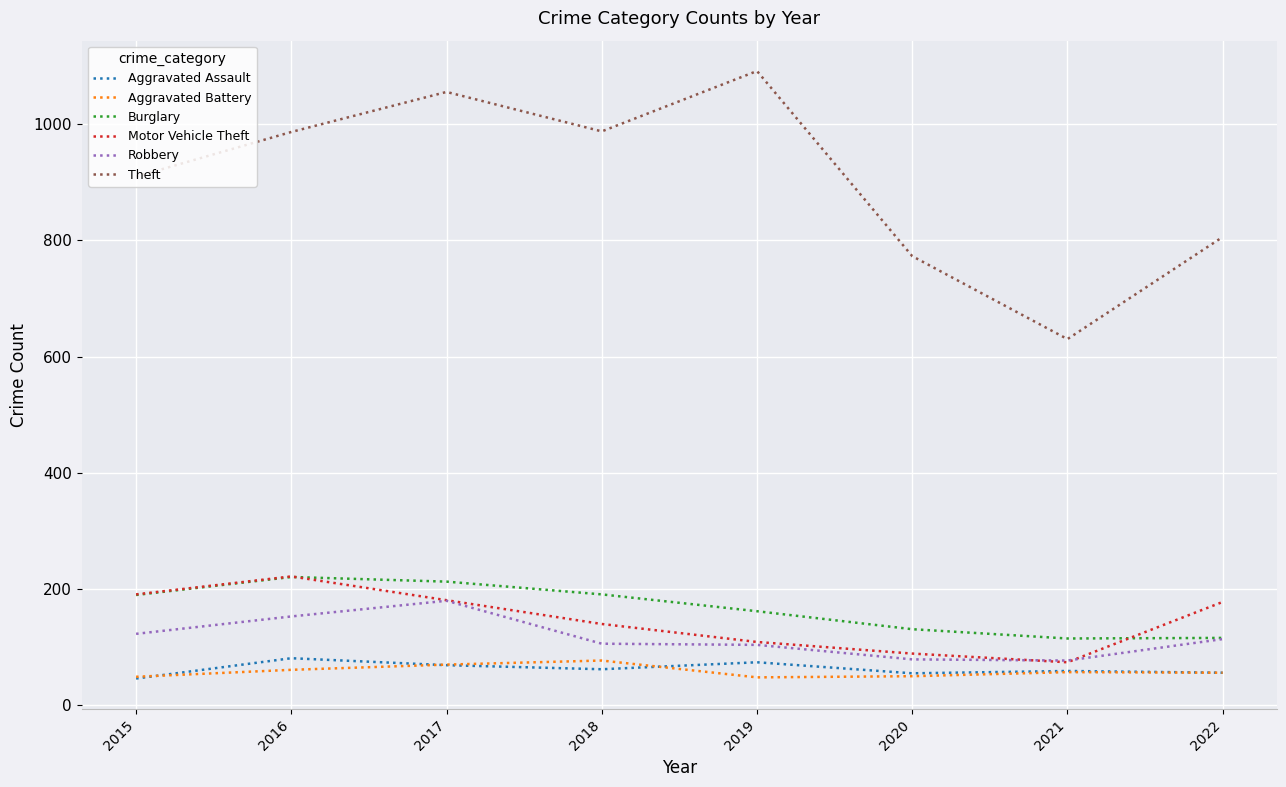

Where is Theft nearest to the value 861?

2015